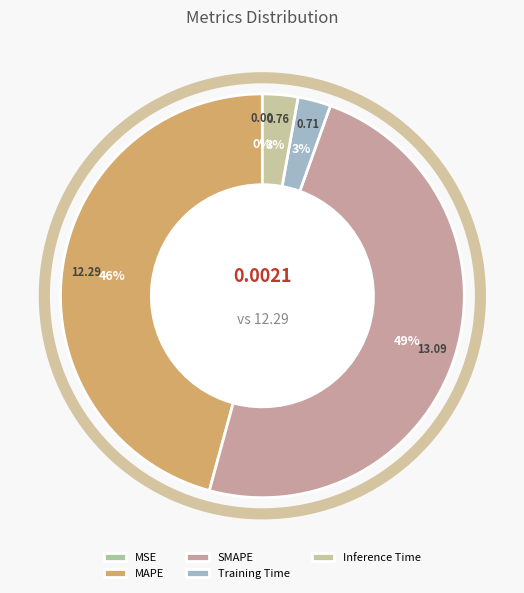

To the nearest percent, what is the average slice percentage?

20%